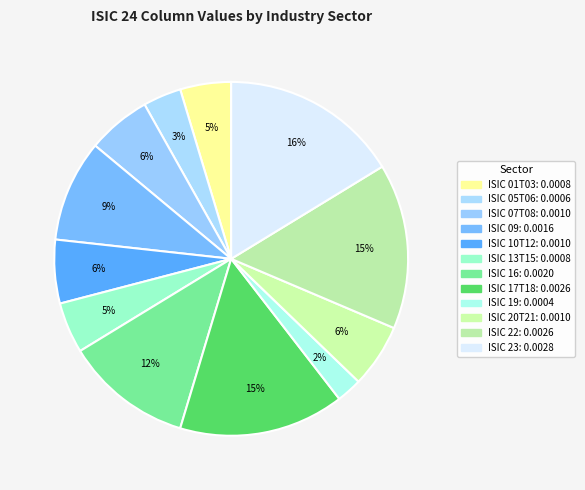

Rank the categories by value from lowest to highest.

ISIC 19, ISIC 05T06, ISIC 01T03, ISIC 13T15, ISIC 07T08, ISIC 10T12, ISIC 20T21, ISIC 09, ISIC 16, ISIC 17T18, ISIC 22, ISIC 23